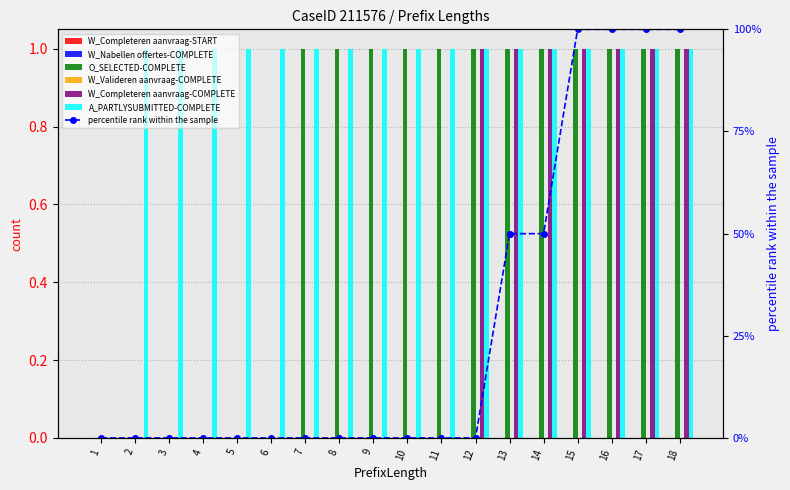

At which label is O_SELECTED-COMPLETE closest to 0?

1